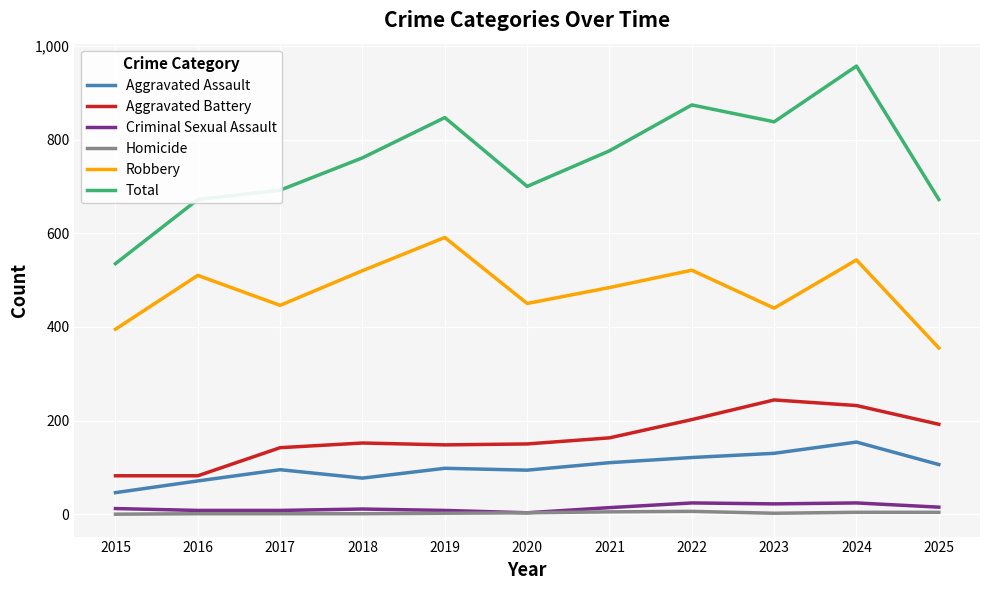

What is the maximum value shown in the chart?

957